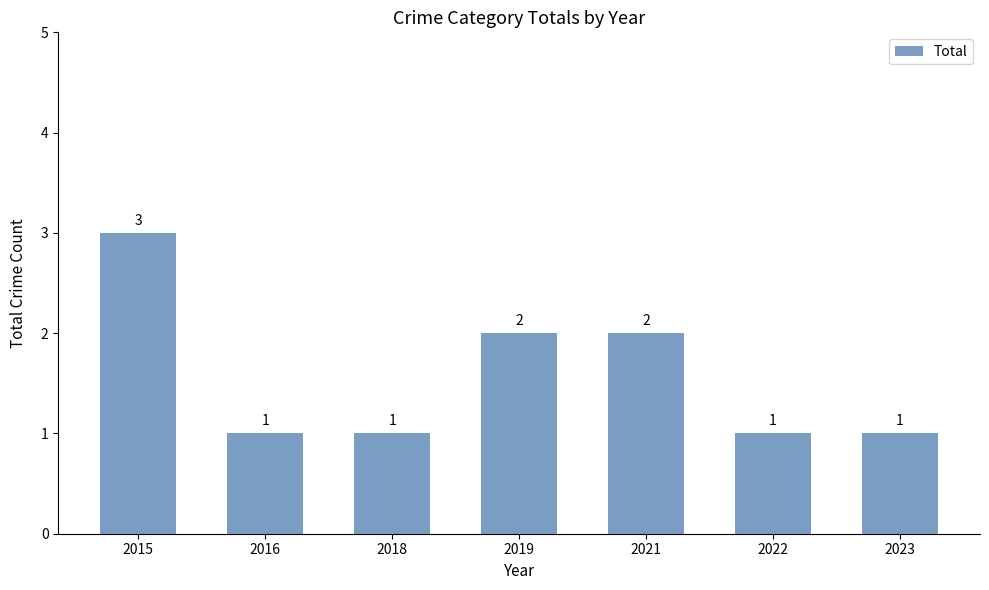

Does the chart contain stacked bars?

No